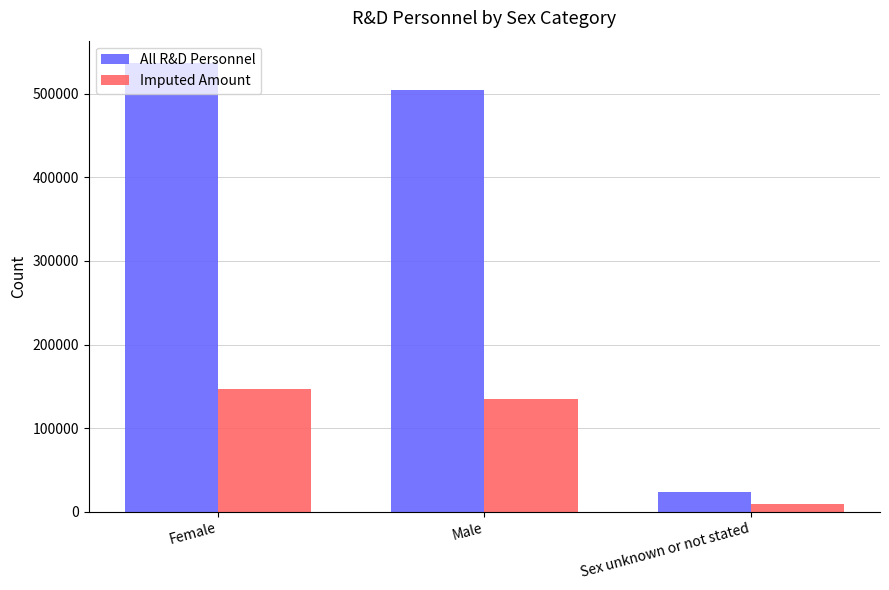

What is the sum of the Imputed Amount values at Male and Female?

281344